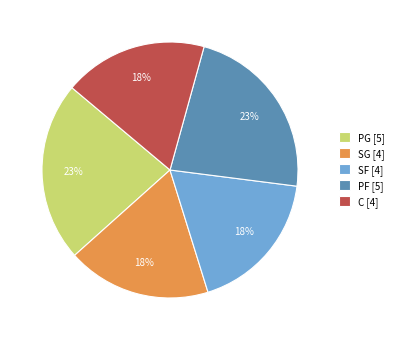

Approximately how many times larger is the value at SG [4] compared to PF [5]?

0.8